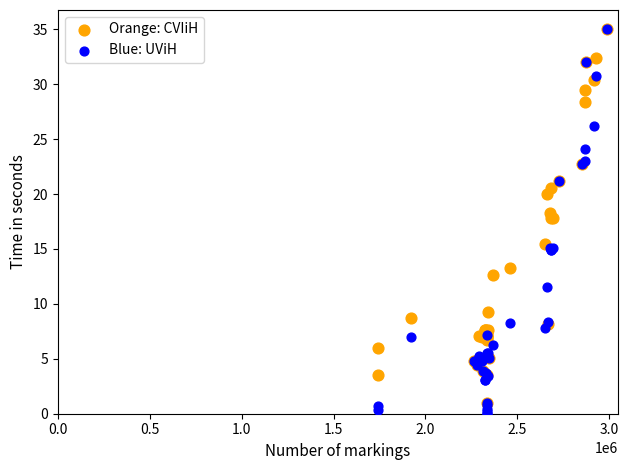

What are all the series names shown in the legend?

Orange: CVIiH, Blue: UViH